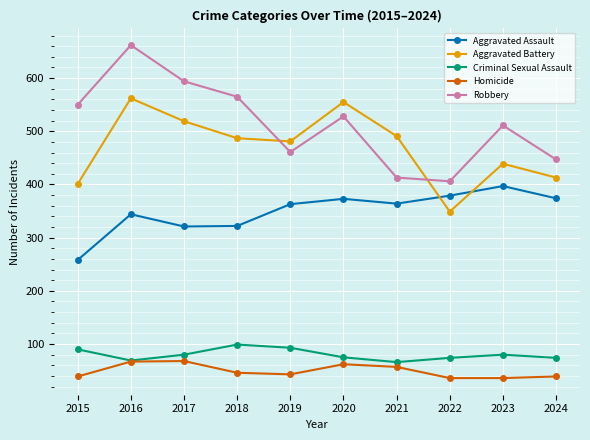

After their last crossing, which series has the higher values: Aggravated Assault or Aggravated Battery?

Aggravated Battery